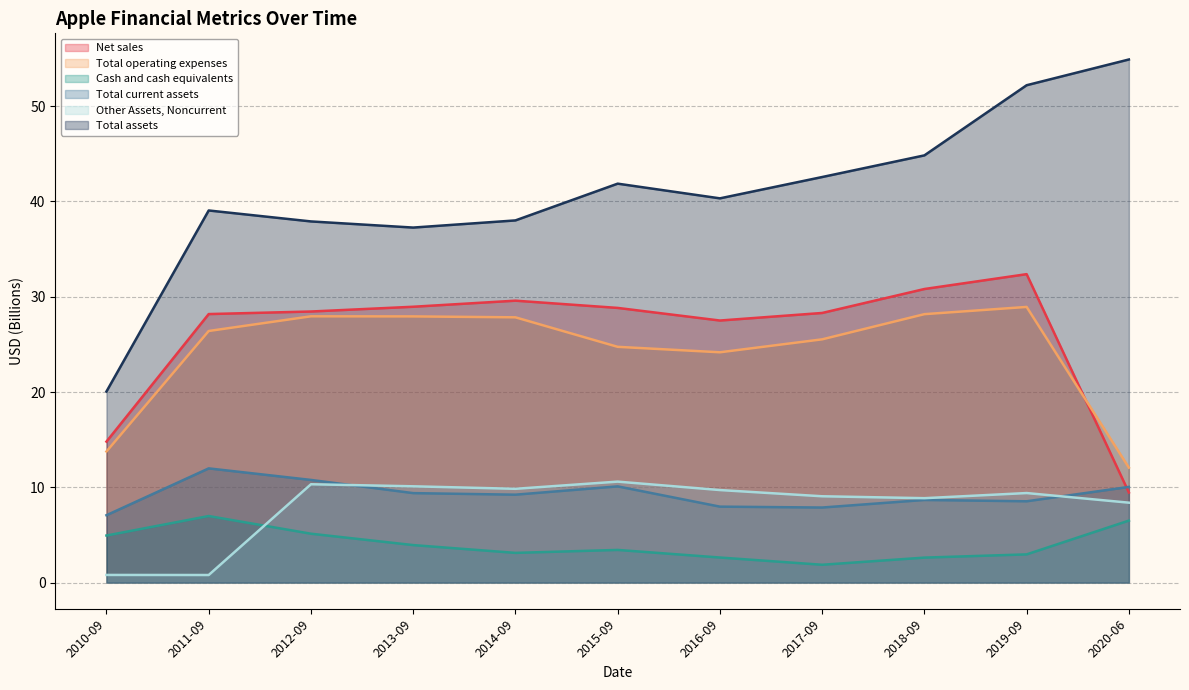

What is the maximum value for Total assets?

54.9